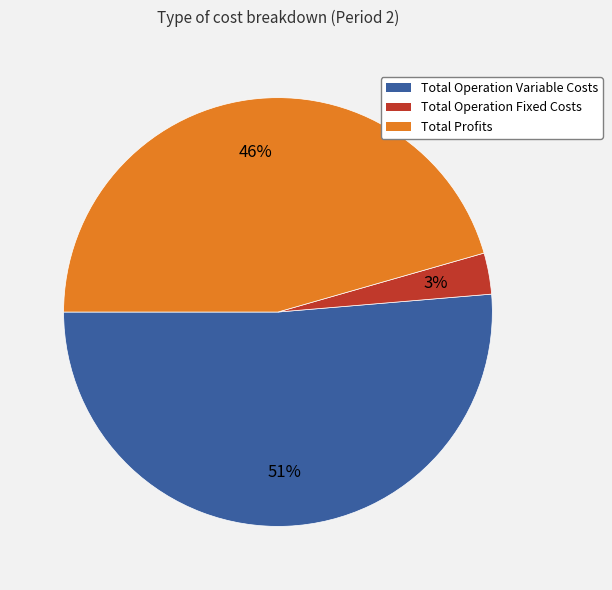

To the nearest percent, what is the difference between the largest and smallest slice percentages?

48%